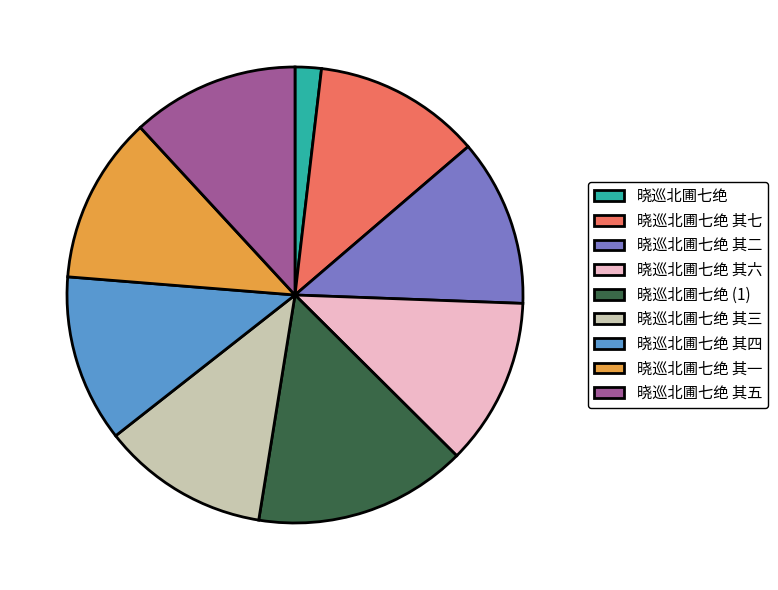

How many segments does this pie chart have?

9